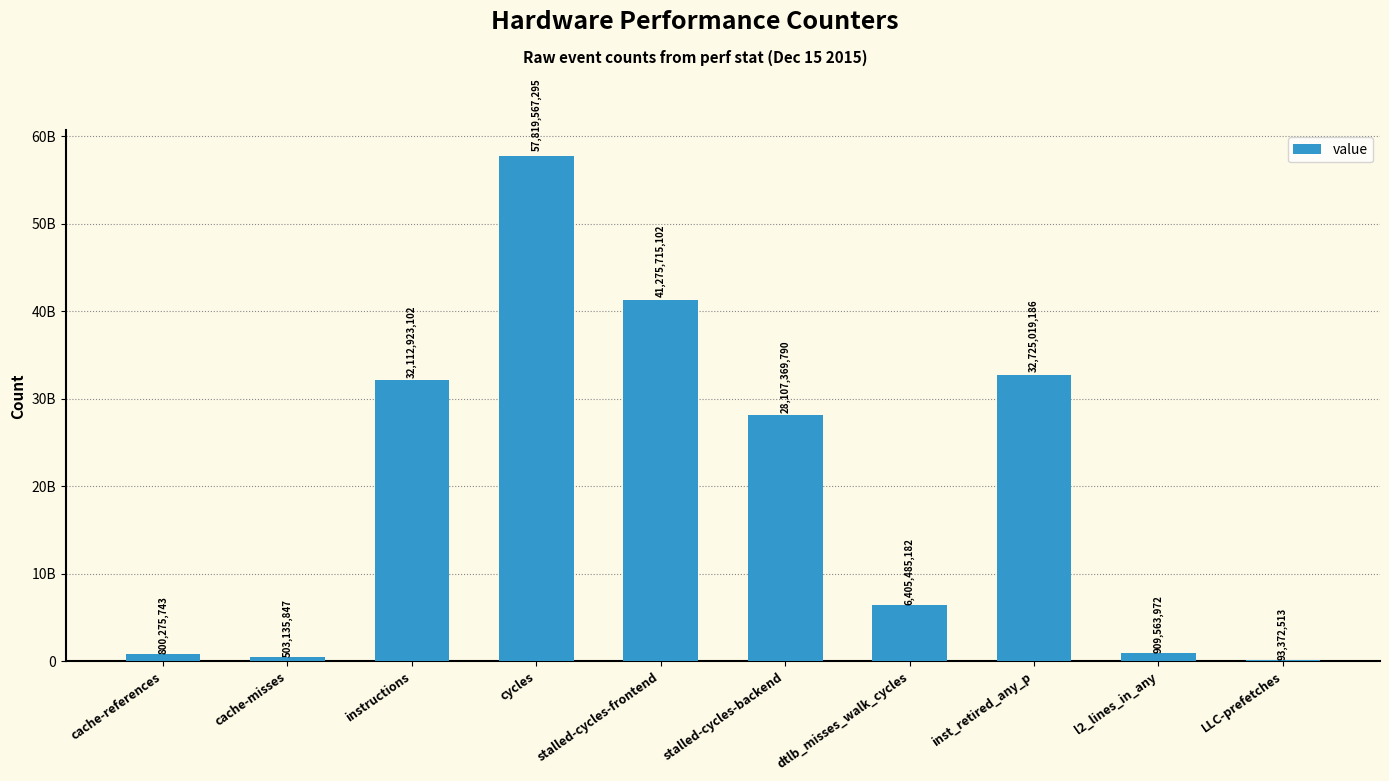

Are the bars horizontal?

No